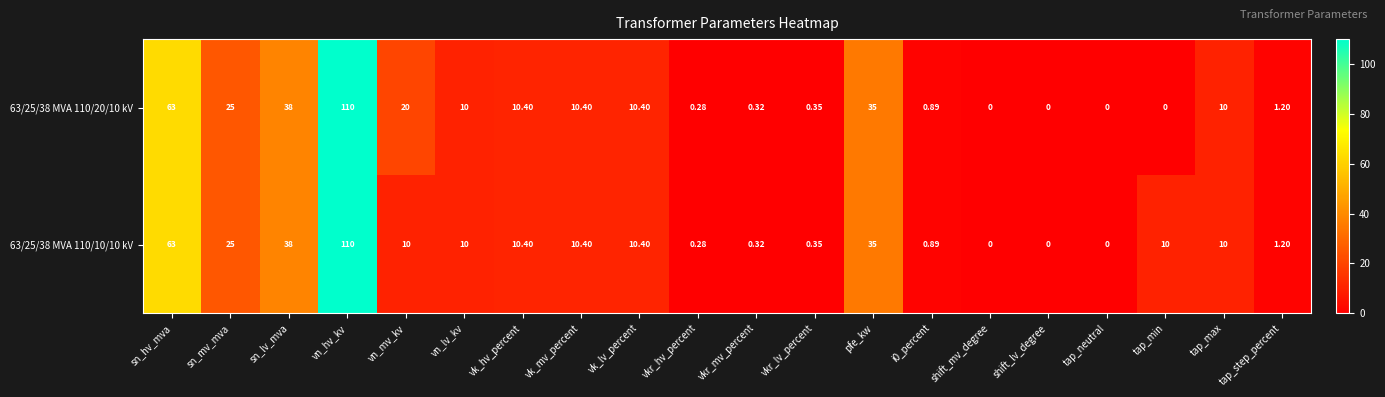

At which category is the sum across all series the highest?

vn_hv_kv